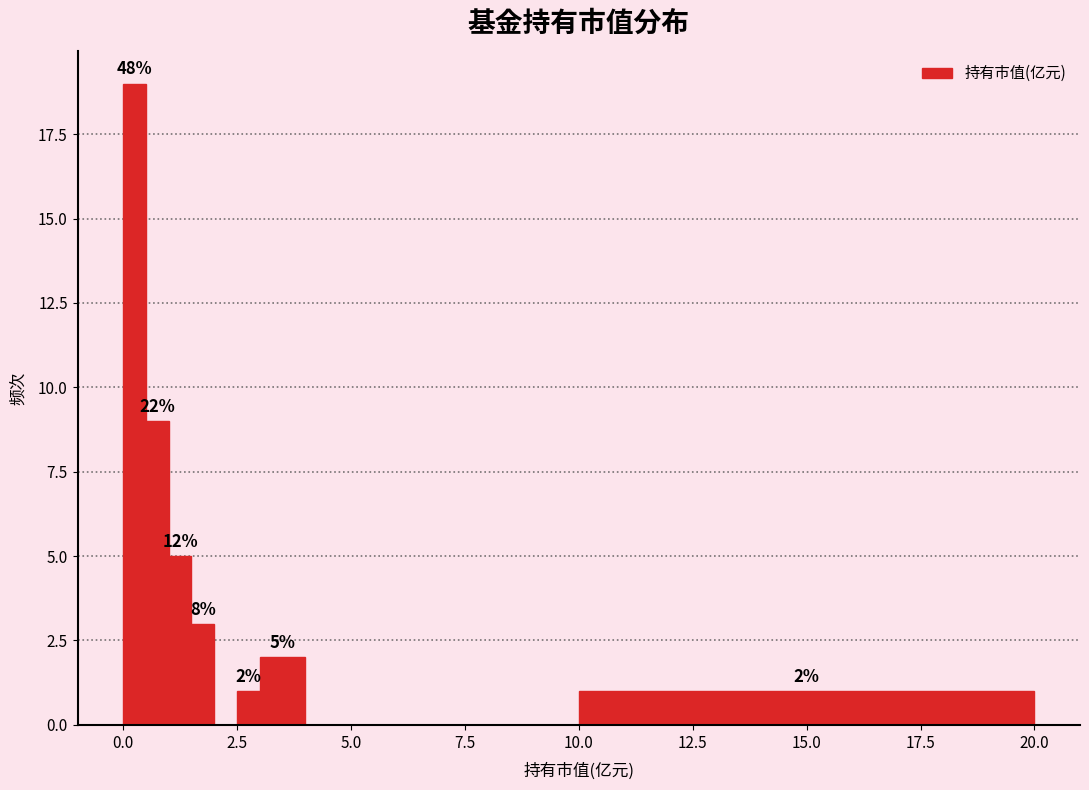

Around what value on the x-axis is the tallest bar? Give the approximate position of its centre, as read against the axis.

0.5